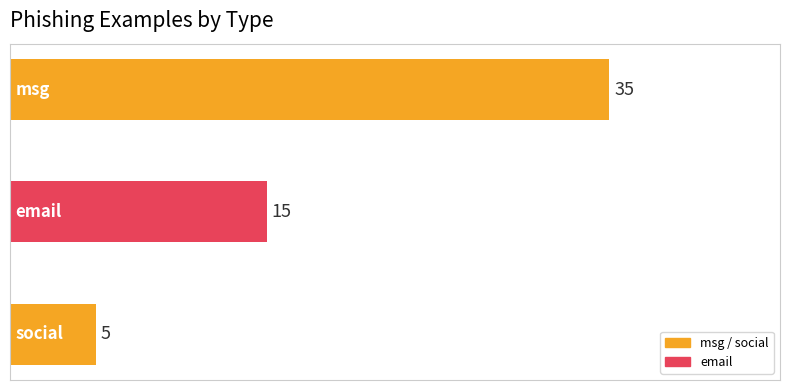

What is the minimum value shown in the chart?

5